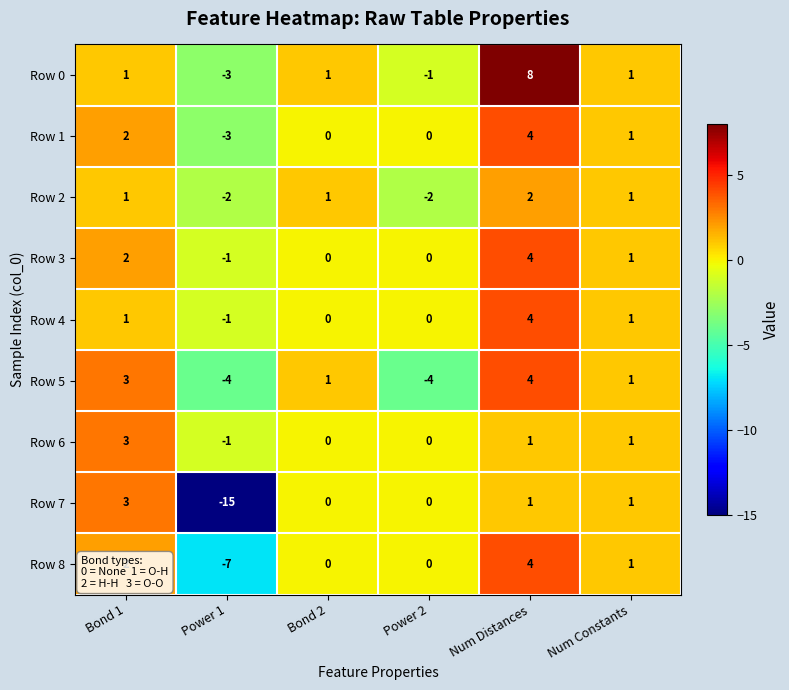

True or false: Row 2 has a value of 1 at Bond 2.

True